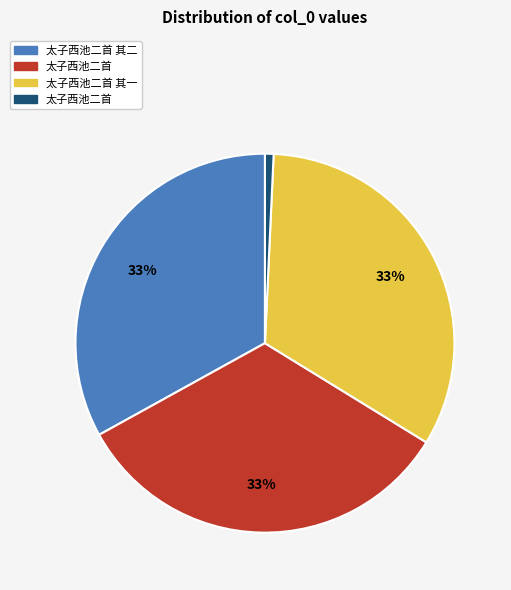

To the nearest percent, what is the difference between the largest and smallest slice percentages?

32%